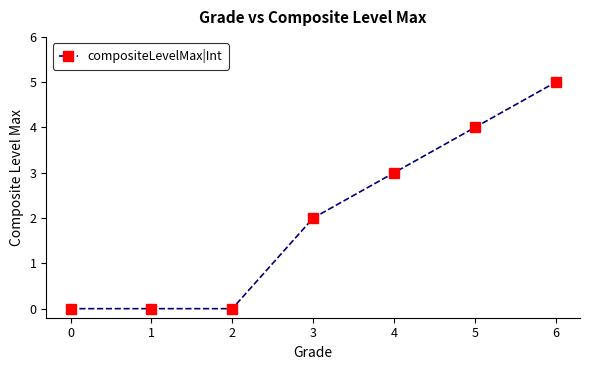

At which category does the chart reach its peak across all series?

6